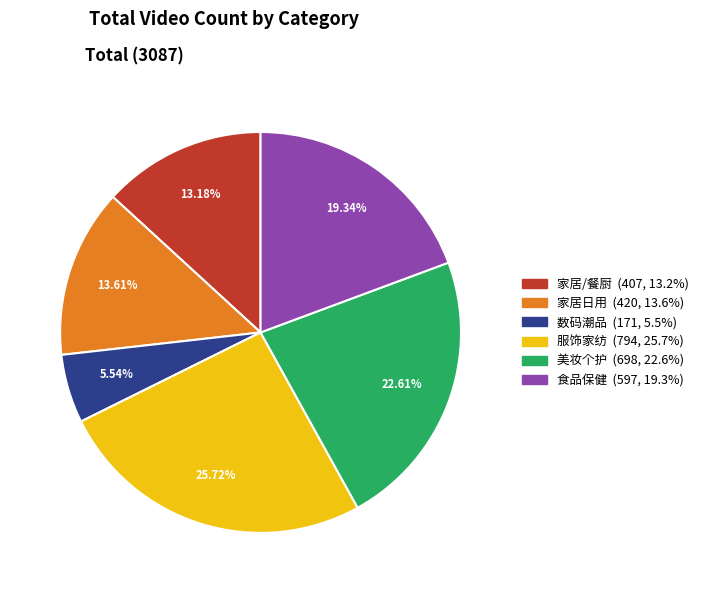

Which category has the biggest portion of the pie?

服饰家纺